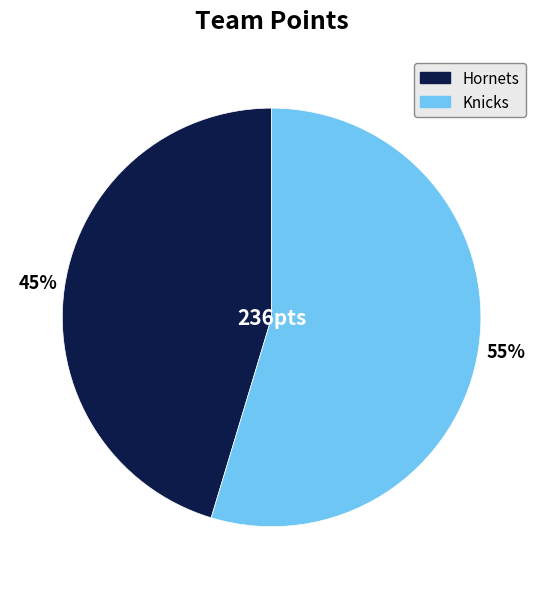

Between Knicks and Hornets, which is larger?

Knicks